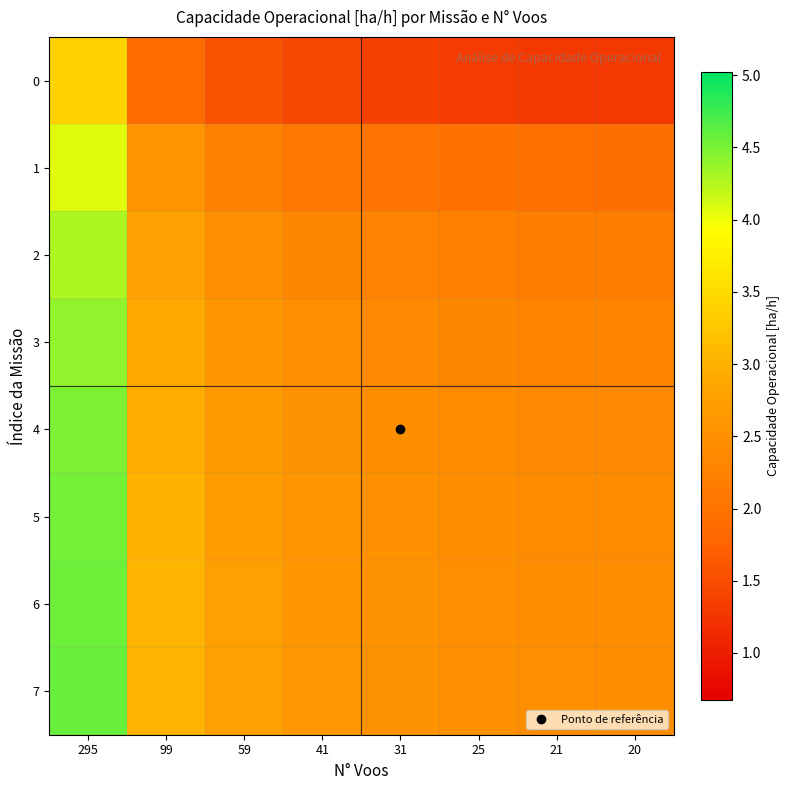

Reading left to right, extract all data points from this chart.

0: 295=3.4	99=1.9	59=1.6	41=1.4	31=1.4	25=1.3	21=1.3	20=1.3
1: 295=4.1	99=2.5	59=2.2	41=2.1	31=2.0	25=2.0	21=1.9	20=1.9
2: 295=4.3	99=2.8	59=2.5	41=2.3	31=2.2	25=2.2	21=2.2	20=2.2
3: 295=4.4	99=2.9	59=2.6	41=2.4	31=2.4	25=2.3	21=2.3	20=2.3
4: 295=4.5	99=3.0	59=2.7	41=2.5	31=2.4	25=2.4	21=2.4	20=2.4
5: 295=4.5	99=3.0	59=2.7	41=2.6	31=2.5	25=2.4	21=2.4	20=2.4
6: 295=4.6	99=3.0	59=2.7	41=2.6	31=2.5	25=2.5	21=2.4	20=2.4
7: 295=4.6	99=3.1	59=2.7	41=2.6	31=2.5	25=2.5	21=2.4	20=2.4